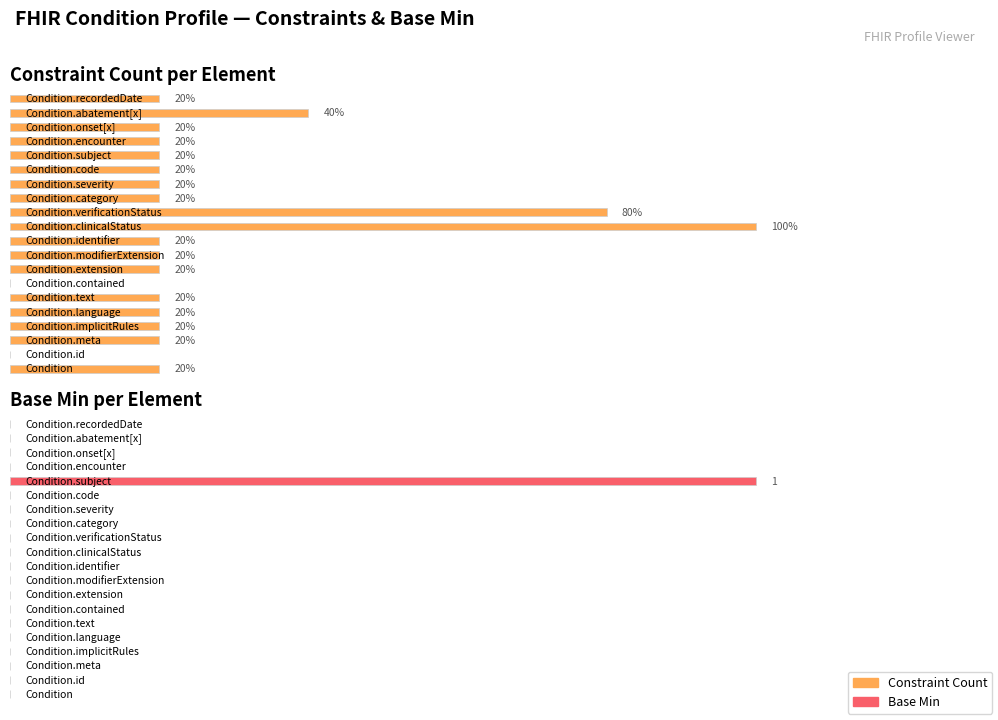

Reading left to right, transcribe all the data shown in this chart.

Constraint Count: 0=1	1=0	2=1	3=1	4=1	5=1	6=0	7=1	8=1	9=1	10=5	11=4	12=1	13=1	14=1	15=1	16=1	17=1	18=2	19=1
Base Min: 0=0	1=0	2=0	3=0	4=0	5=0	6=0	7=0	8=0	9=0	10=0	11=0	12=0	13=0	14=0	15=1	16=0	17=0	18=0	19=0